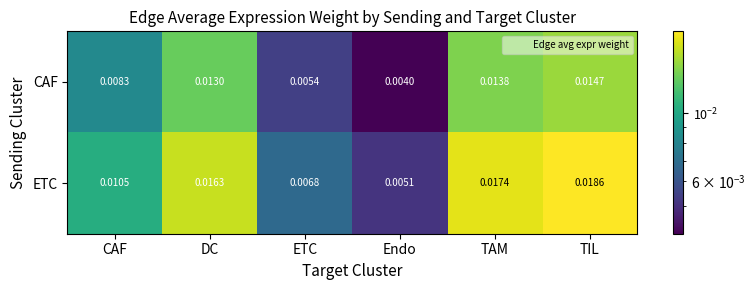

At Endo, list the series in order from smallest to largest.

CAF, ETC